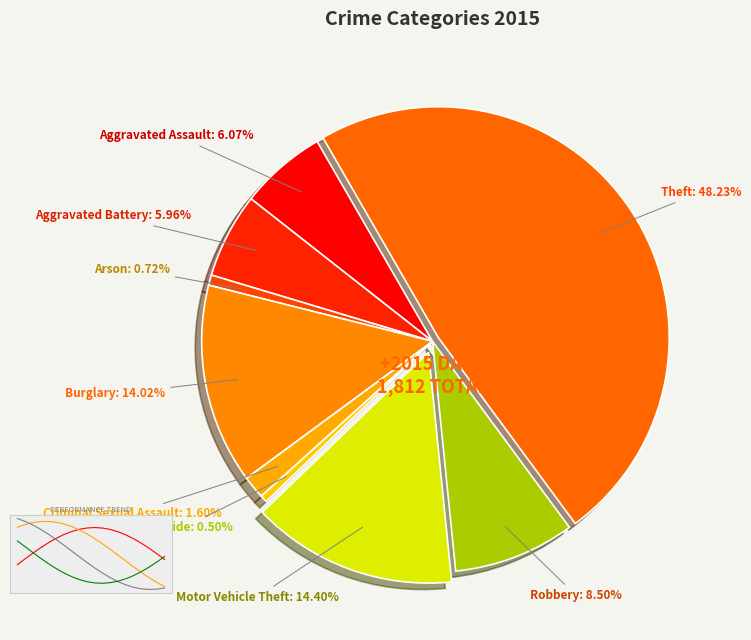

Which category has the smallest portion of the pie?

Homicide